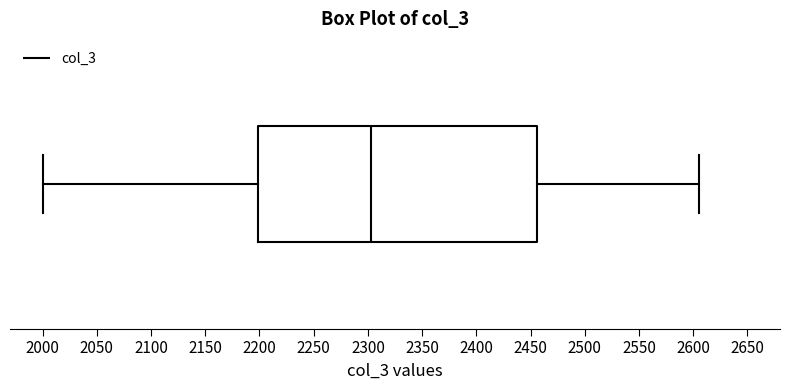

Transcribe this box plot: give where the median line is, the range the box spans, and where the two whiskers end, as read against the x-axis. The values are not printed on the chart, so give them approximately, as read against the axis.

median 2305, box 2200 to 2455, whiskers 2000 to 2605